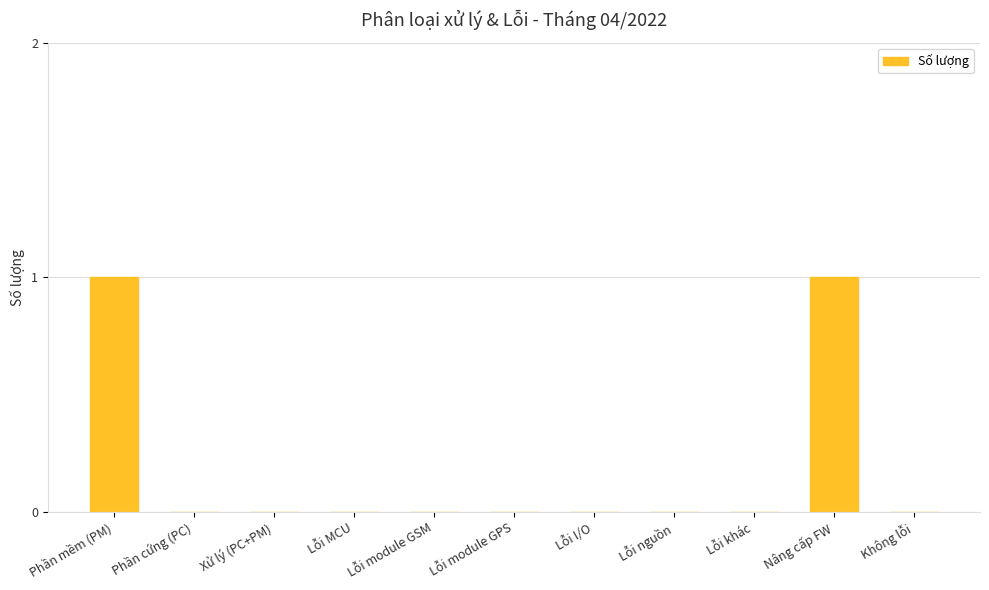

Reading left to right, transcribe all the data shown in this chart.

Phần mềm (PM)=1	Phần cứng (PC)=0	Xử lý (PC+PM)=0	Lỗi MCU=0	Lỗi module GSM=0	Lỗi module GPS=0	Lỗi I/O=0	Lỗi nguồn=0	Lỗi khác=0	Nâng cấp FW=1	Không lỗi=0